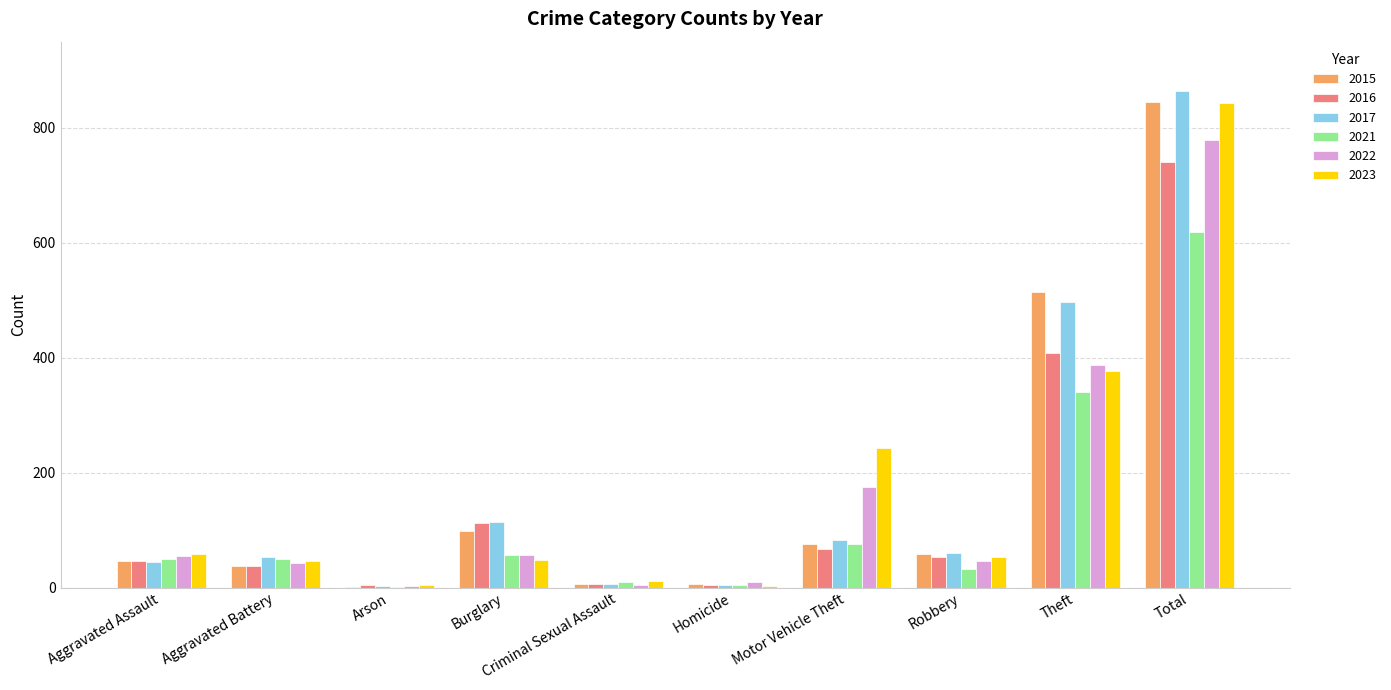

The 2022 series shows 55 at Aggravated Assault. True or false?

True